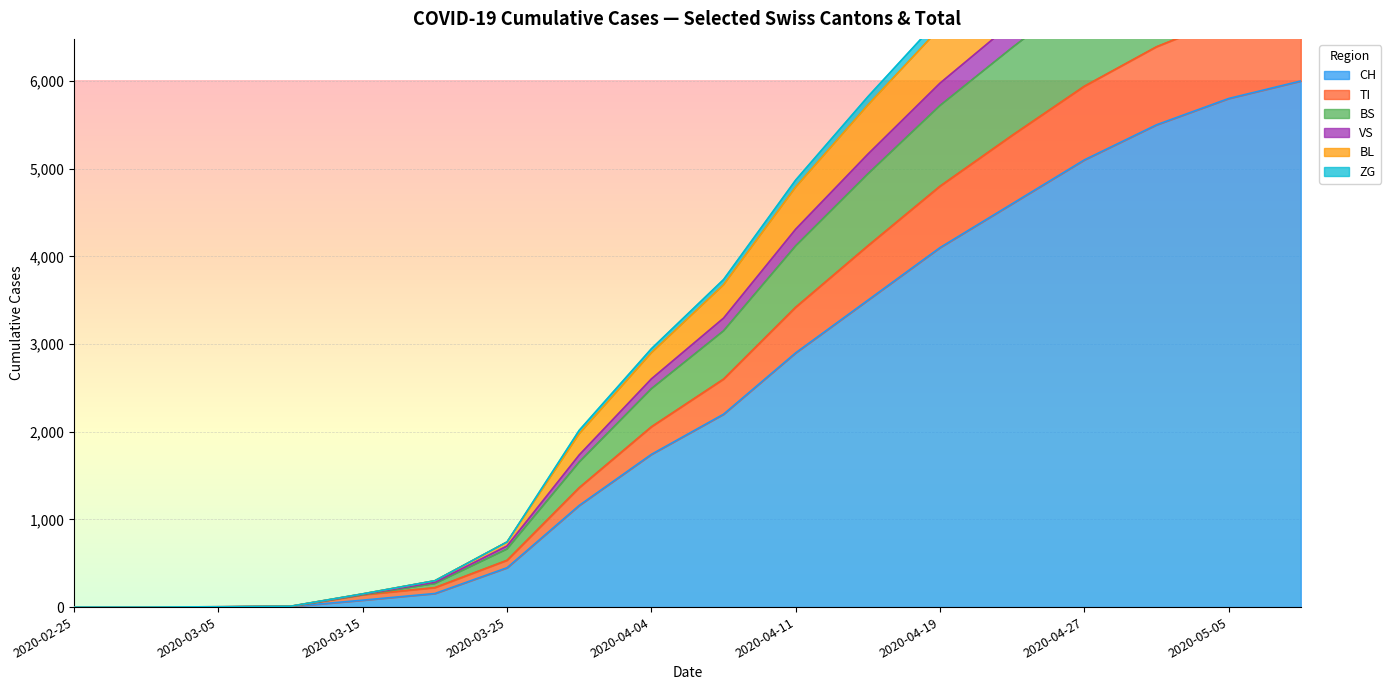

How many lines are shown in the chart?

6